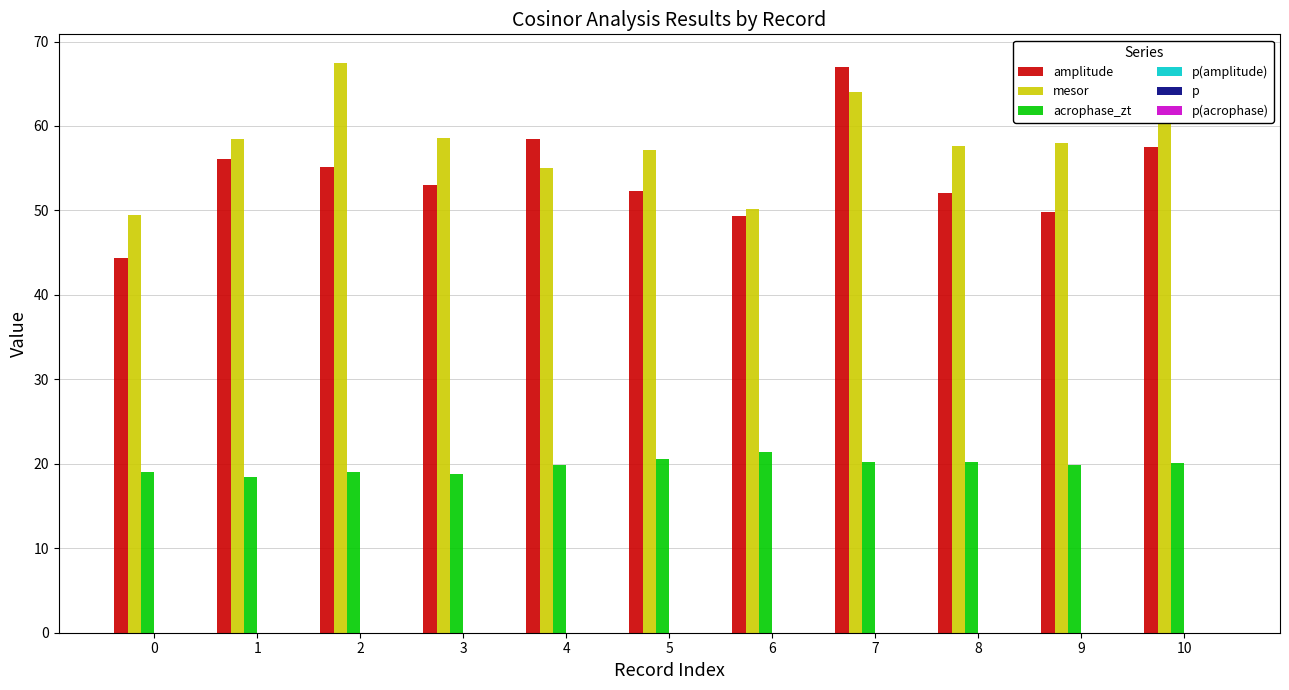

Does the chart contain stacked bars?

No